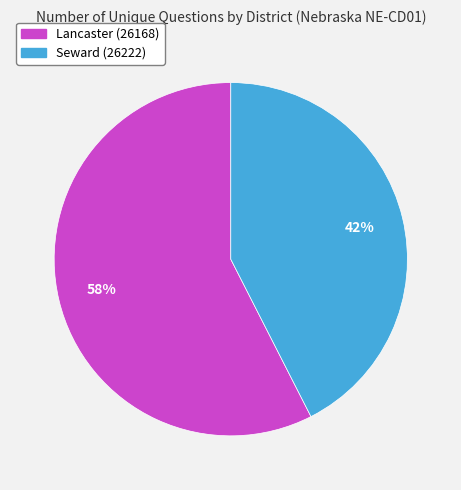

Is it true that Seward (26222) is 42% of the pie?

True